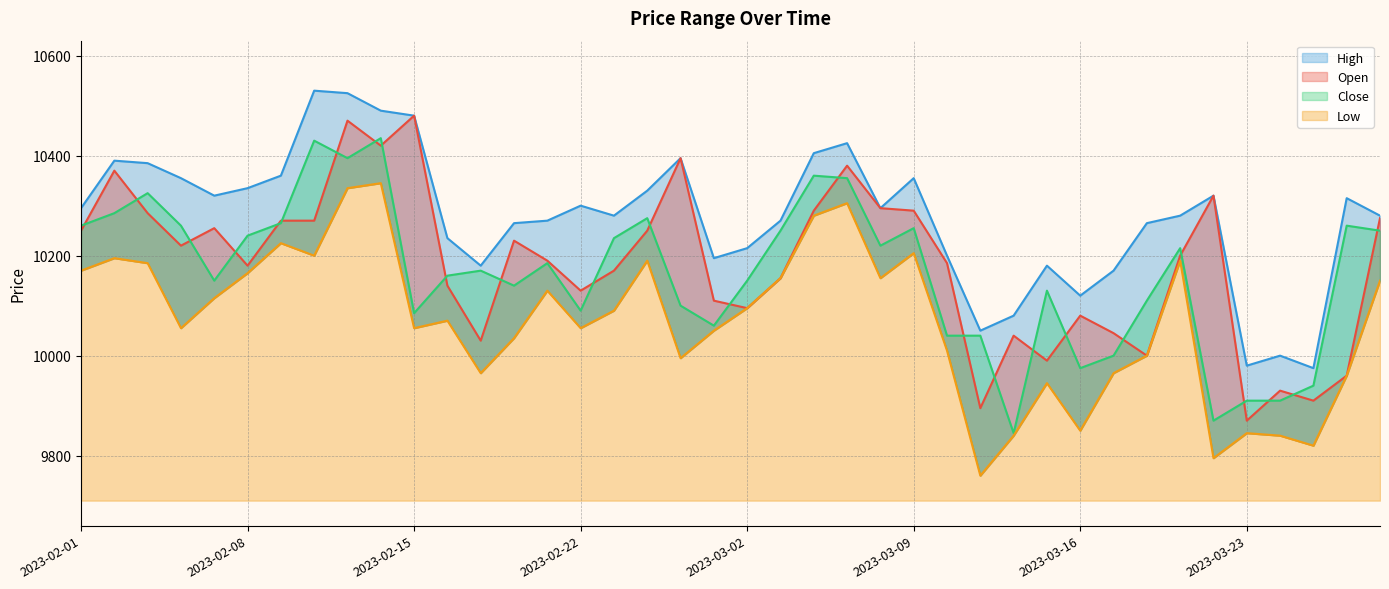

What is the difference between the Close values at 2023-02-09 and 2023-03-24?

355